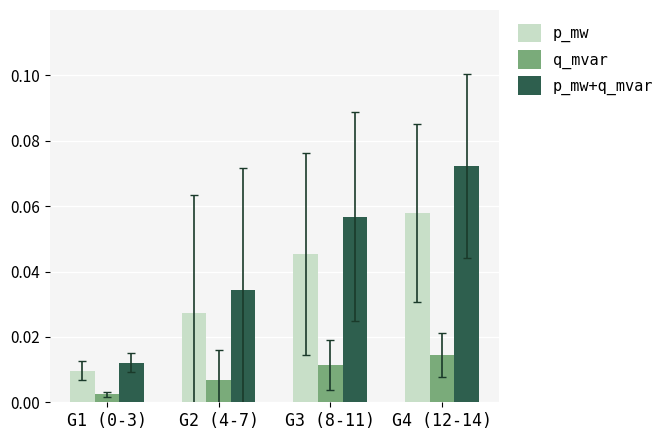

What are all the series names shown in the legend?

p_mw, q_mvar, p_mw+q_mvar